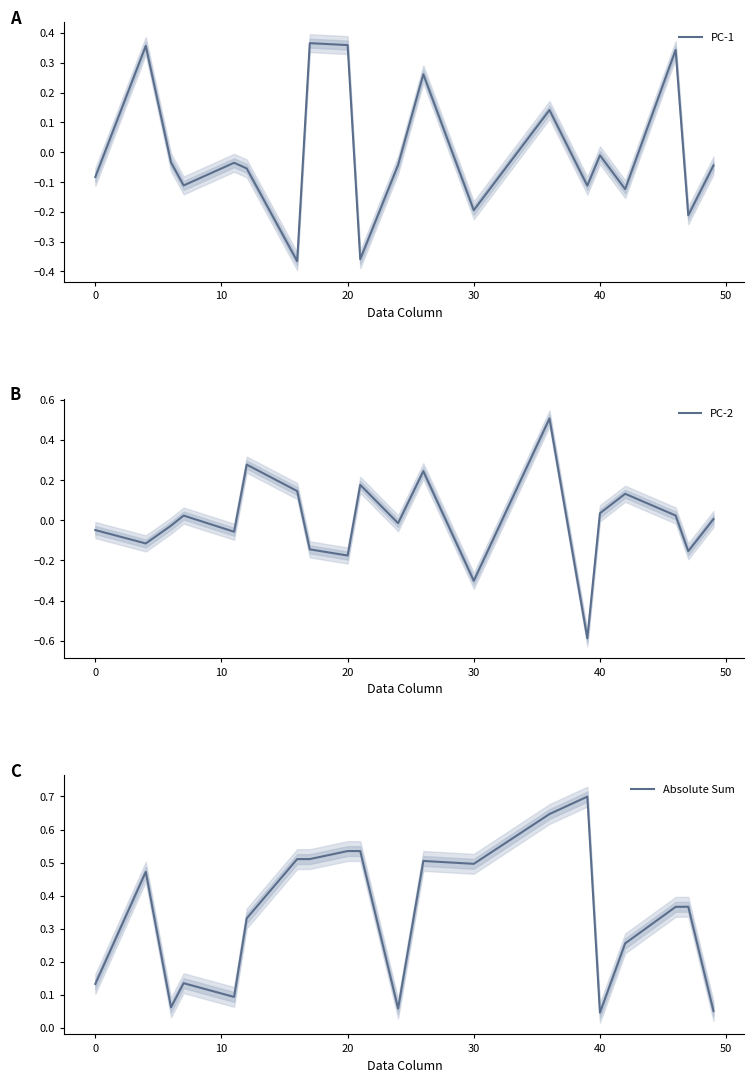

Which series has the widest spread of values?

PC-2